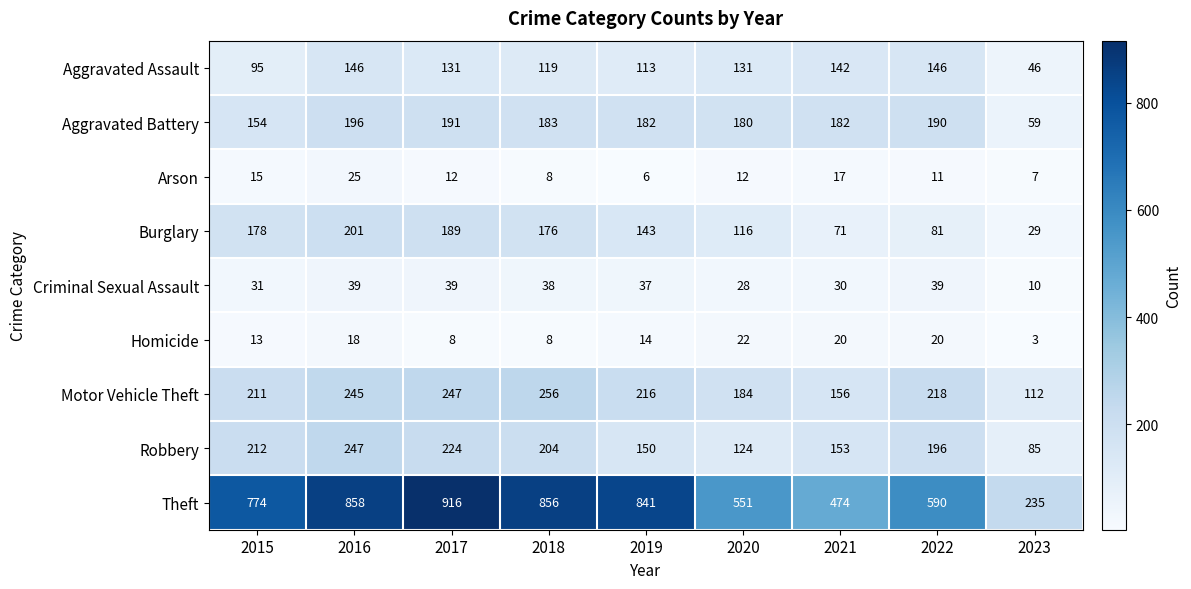

What is the difference between the highest and lowest values at 2016?

840